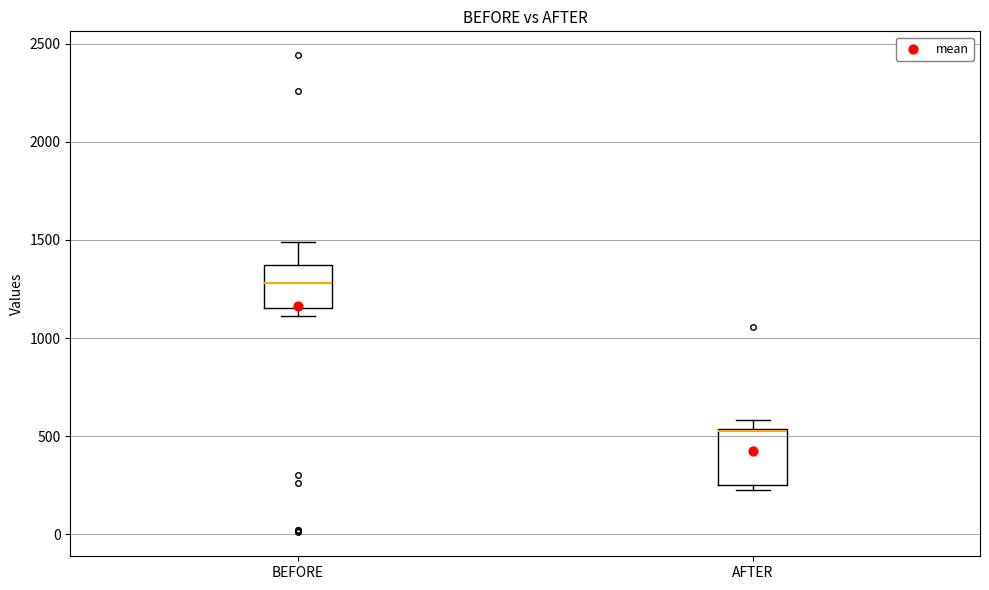

Reading left to right, read every box against the y-axis: the position of its median line, the range the box covers, and the ends of its whiskers. The values are not printed on the chart, so give them approximately, as read against the axis.

BEFORE: median 1300, box 1150 to 1350, whiskers 1100 to 1500
AFTER: median 550, box 250 to 550, whiskers 200 to 600